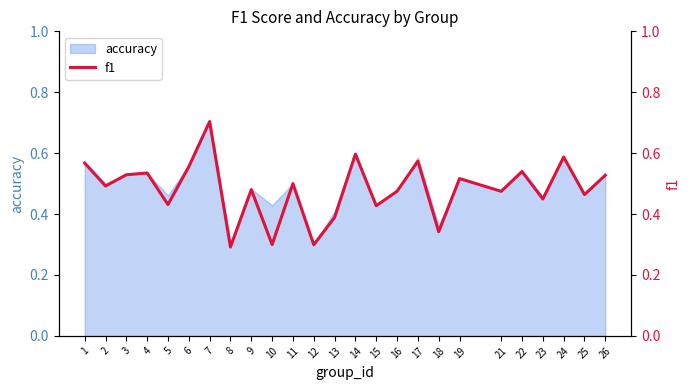

Reading left to right, transcribe all the data shown in this chart.

0.6	0.5	0.5	0.5	0.4	0.6	0.7	0.3	0.5	0.3	0.5	0.3	0.4	0.6	0.4	0.5	0.6	0.3	0.5	0.5	0.5	0.4	0.6	0.5	0.5